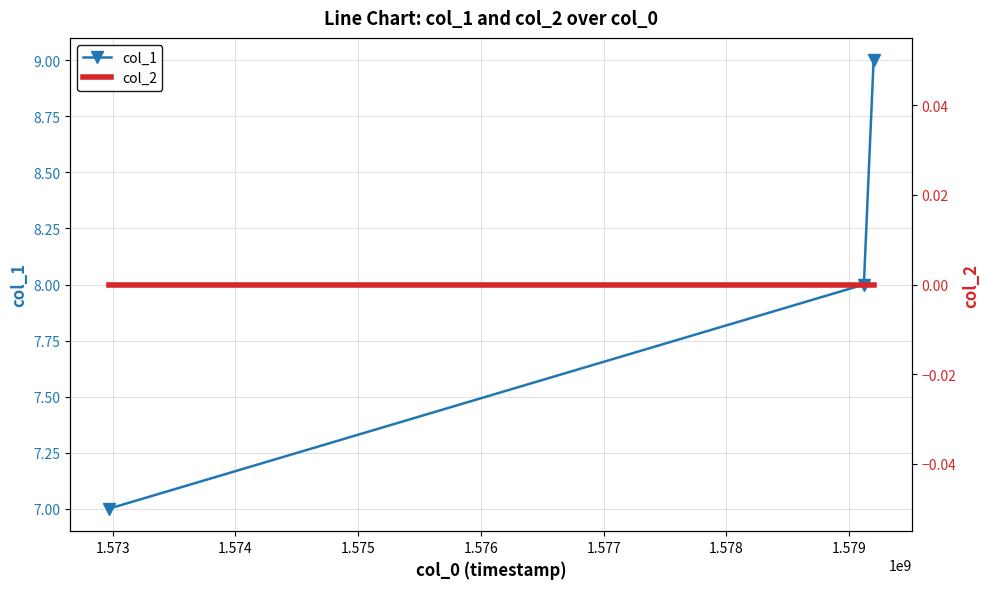

Which series has the largest total across all categories?

col_1